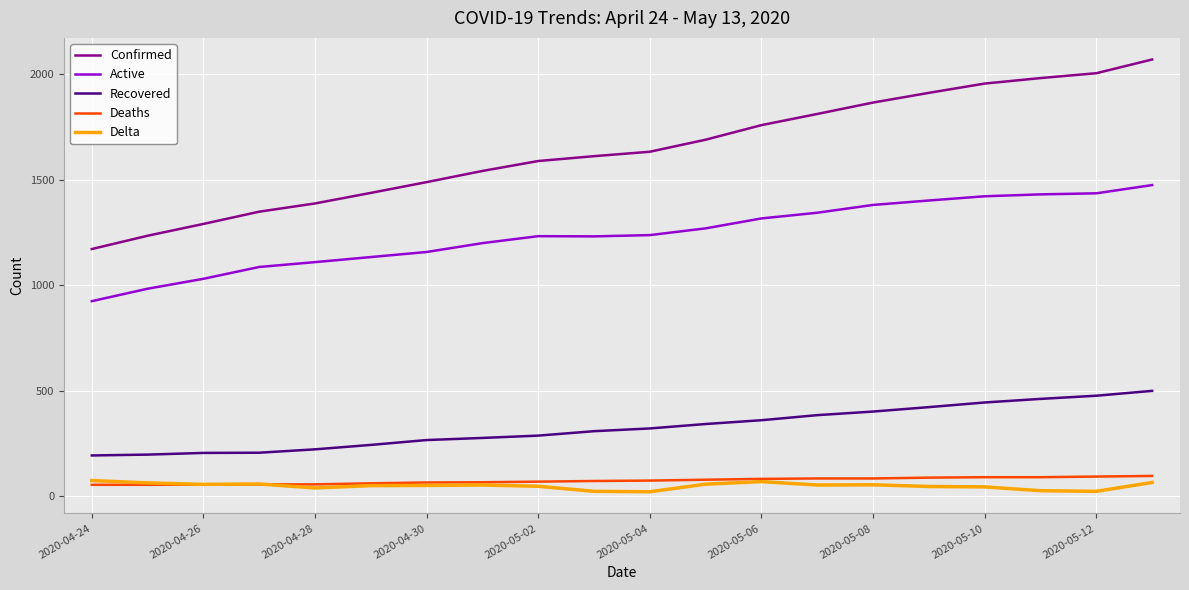

In Delta, how many points are lower than both neighbors (excluding endpoints)?

5